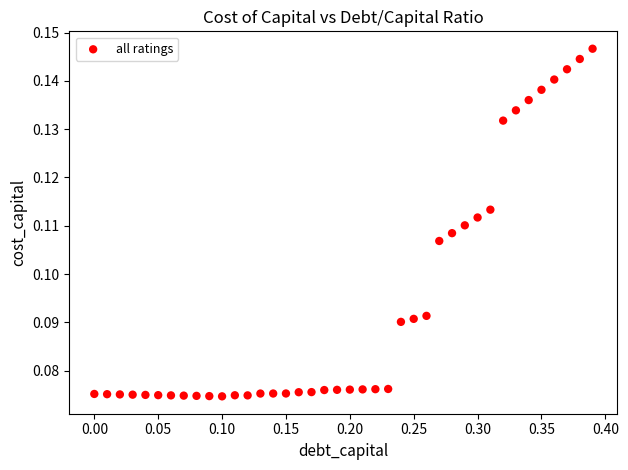

What is the range of X values (max minus min)?

0.4